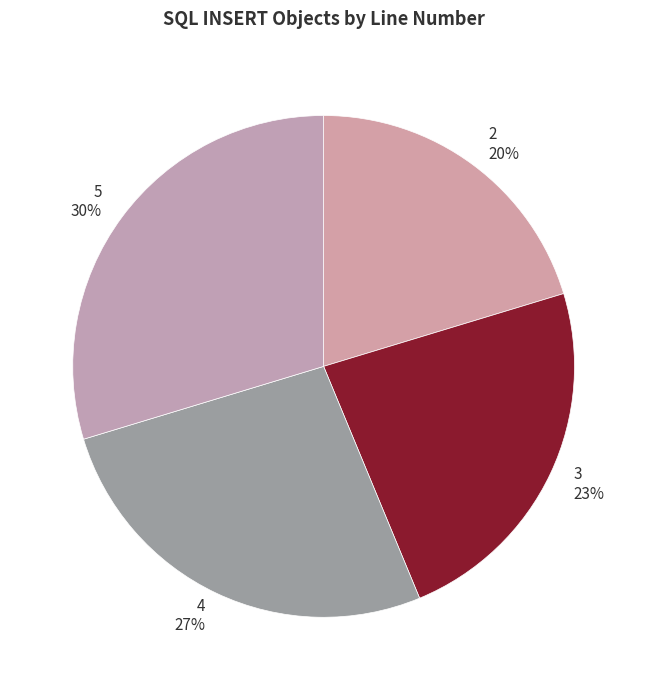

Count the number of slices in the pie.

4